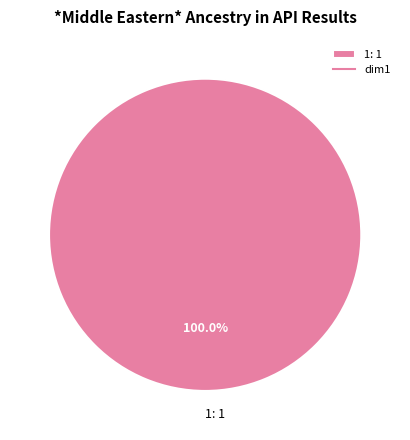

Is there any slice that represents more than half of the pie?

Yes